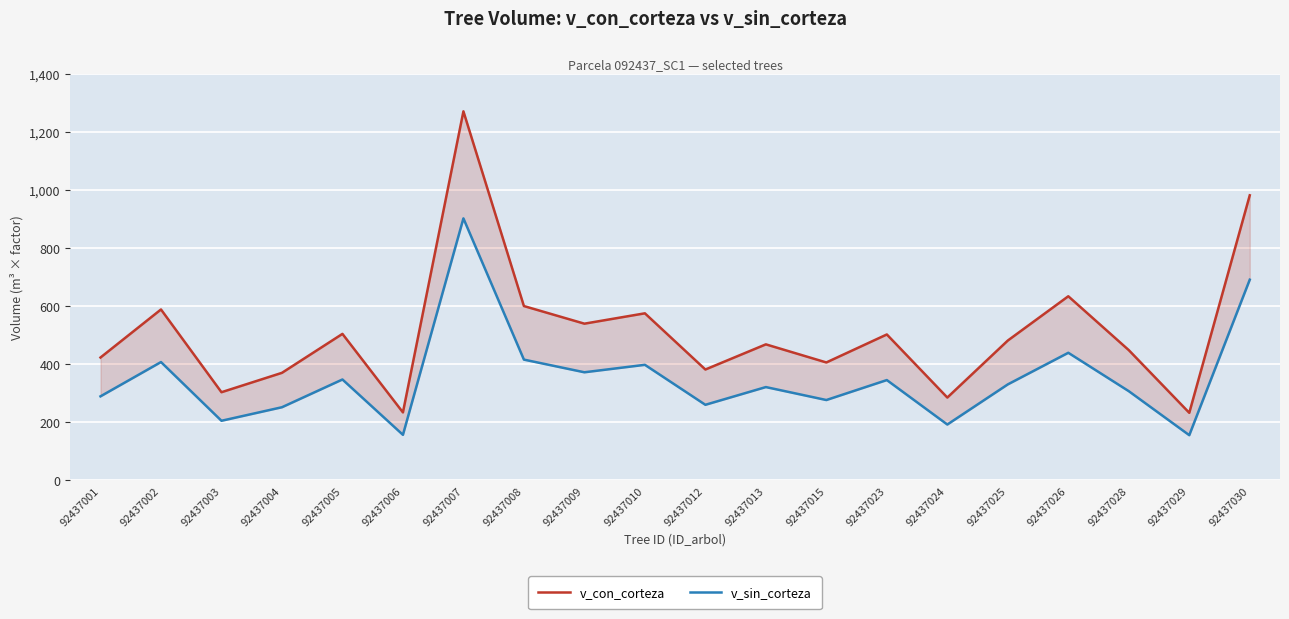

True or false: v_con_corteza and v_sin_corteza intersect in this chart.

False